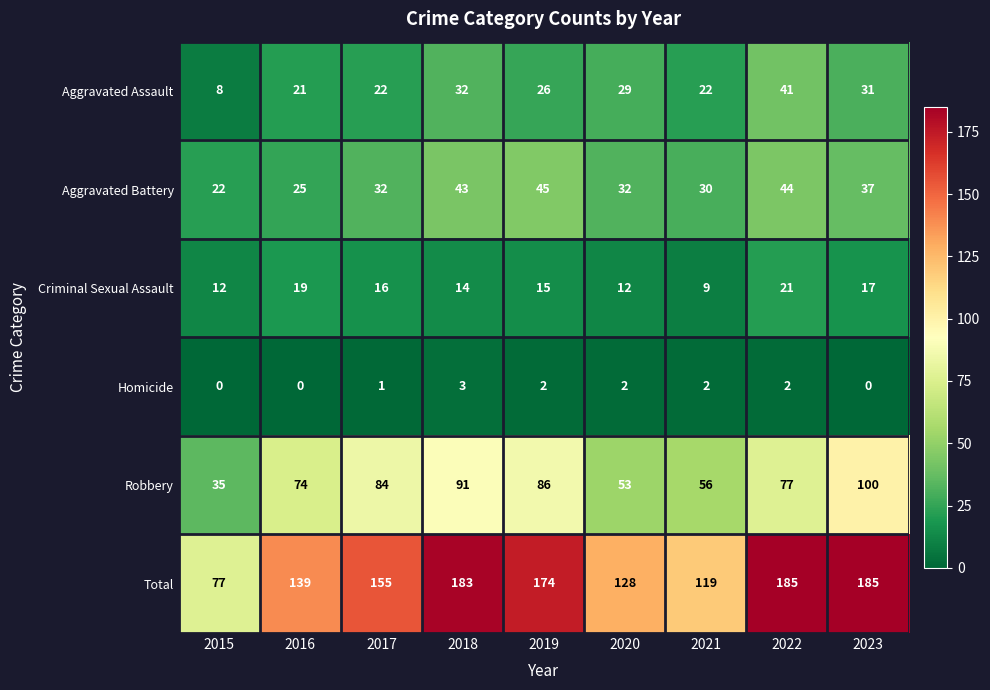

Which series changed the most between 2017 and 2018?

Total